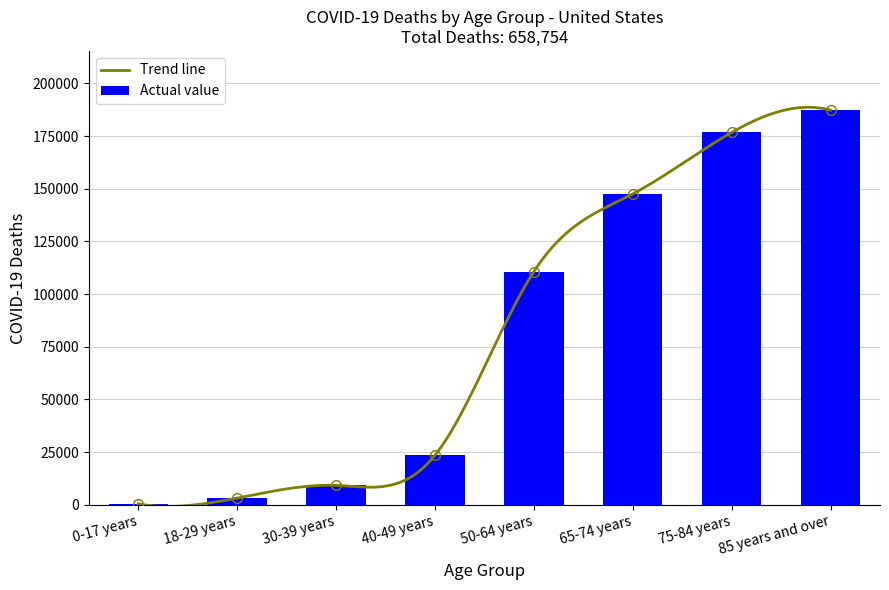

Which label corresponds to the smallest value in the chart?

0-17 years